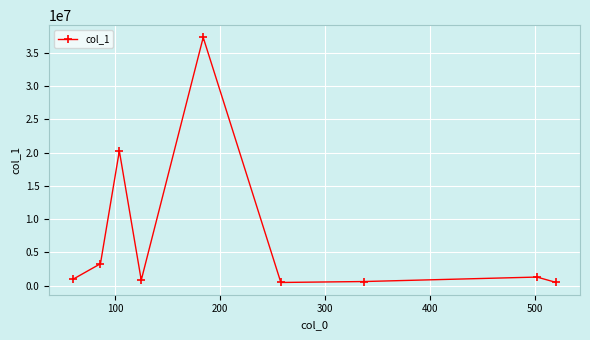

What is the sum of all values?

65405706.4